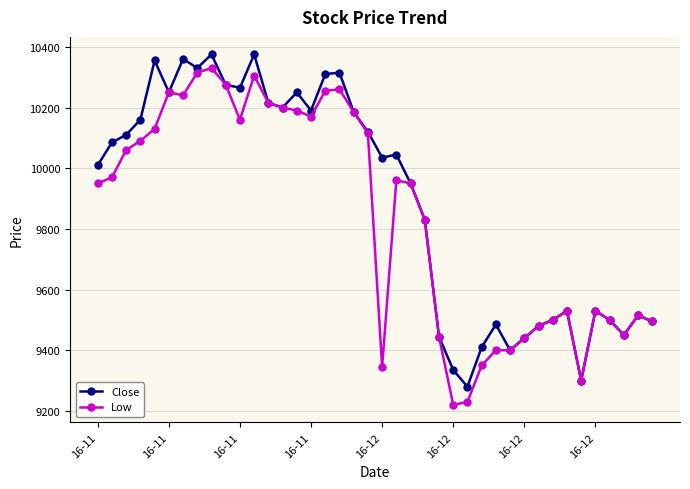

What is the value of the Low point at the 16th from the left?

10170